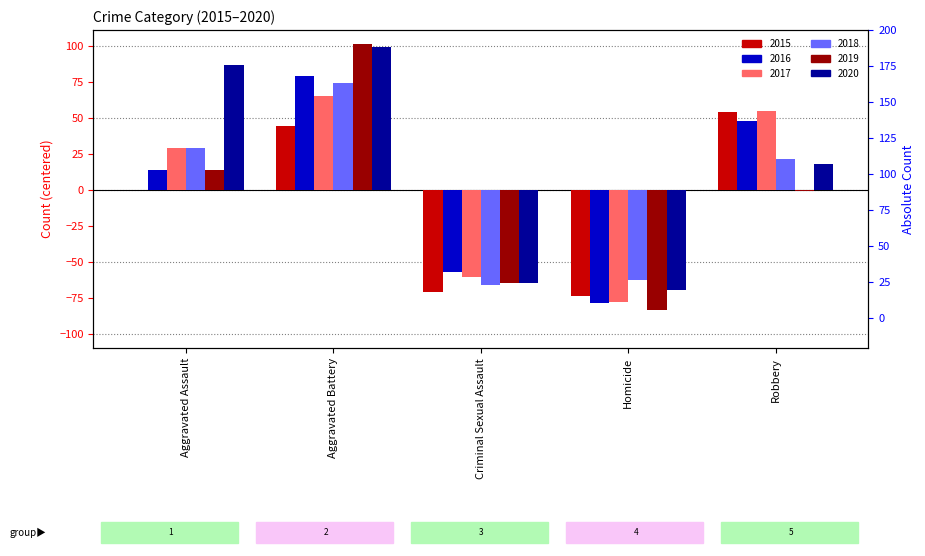

How many groups of bars are there?

5